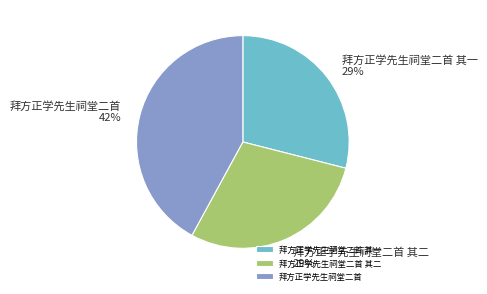

Do 拜方正学先生祠堂二首 其一 and 拜方正学先生祠堂二首 其二 together represent more than half of the pie?

Yes